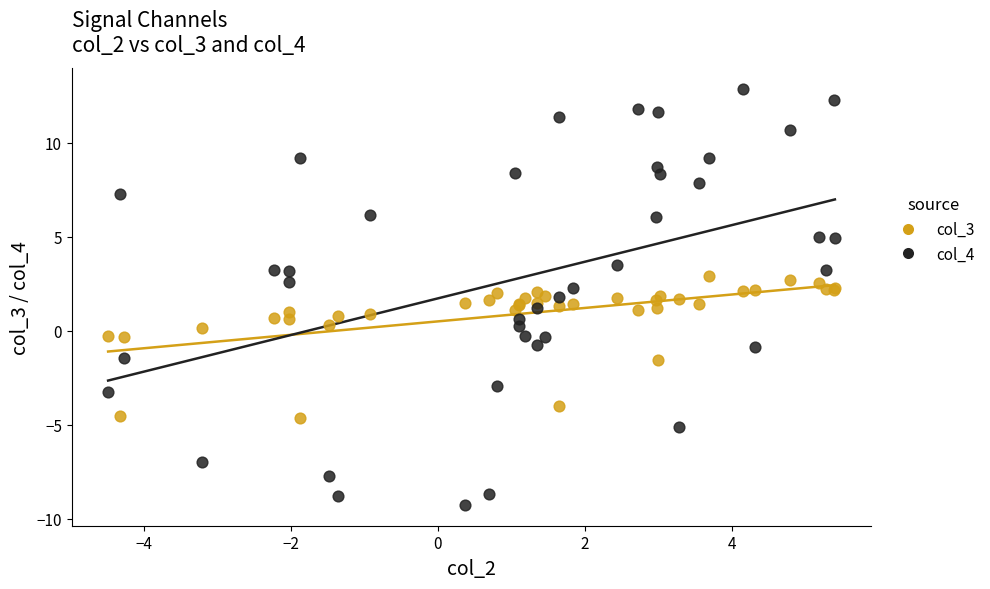

Which series contains the lowest Y value?

col_4